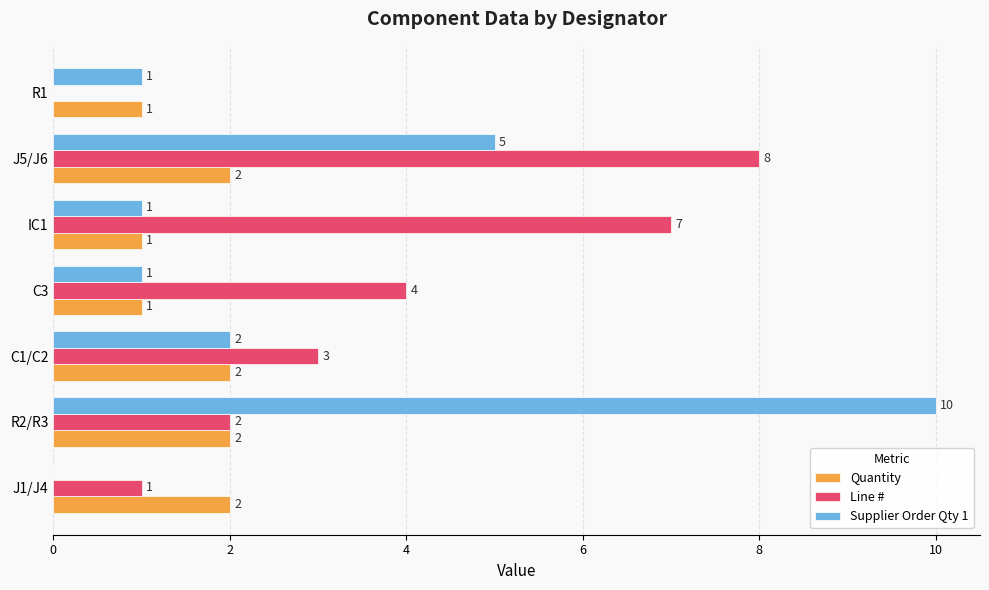

What is the sum of the Line # values at IC1 and C3?

11